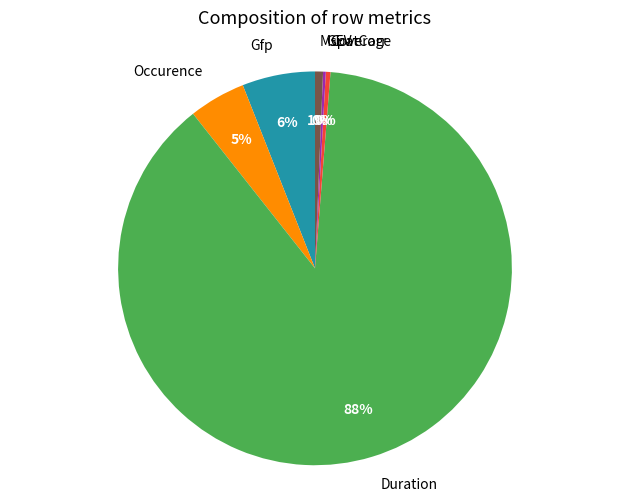

To the nearest percent, what is the difference between the MspatCorr and Gfp slice percentages?

5%